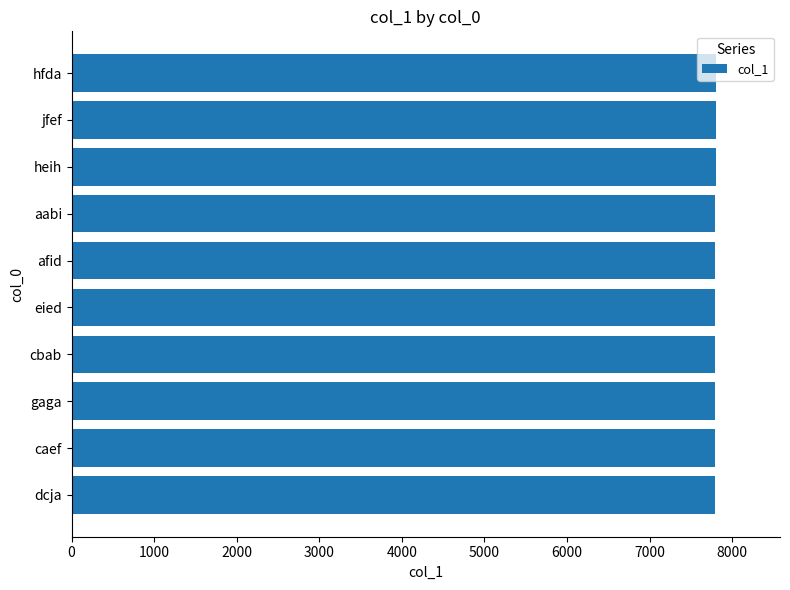

Are the bars grouped side by side (vs. stacked)?

No